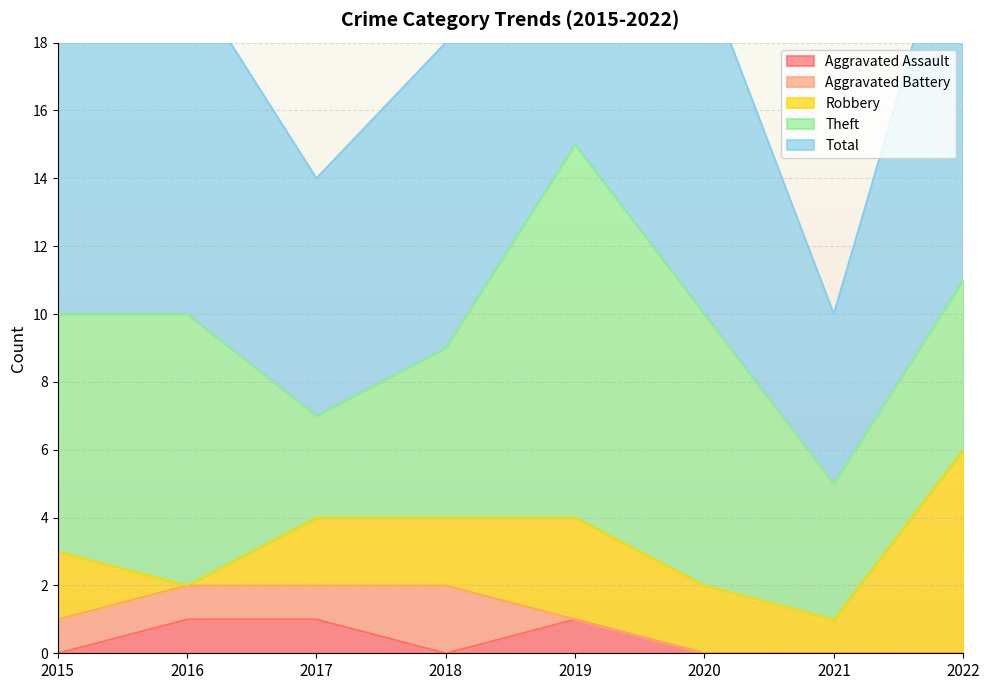

True or false: Aggravated Assault and Total intersect in this chart.

False